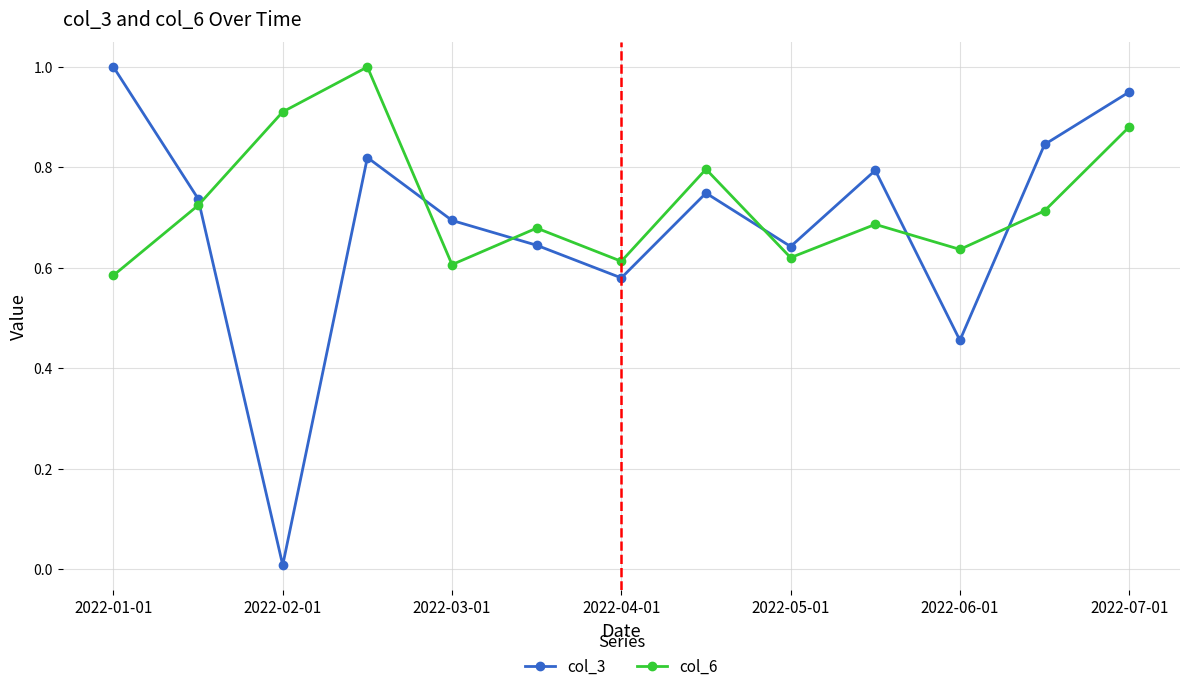

How many interior local valleys does the col_6 series have?

4